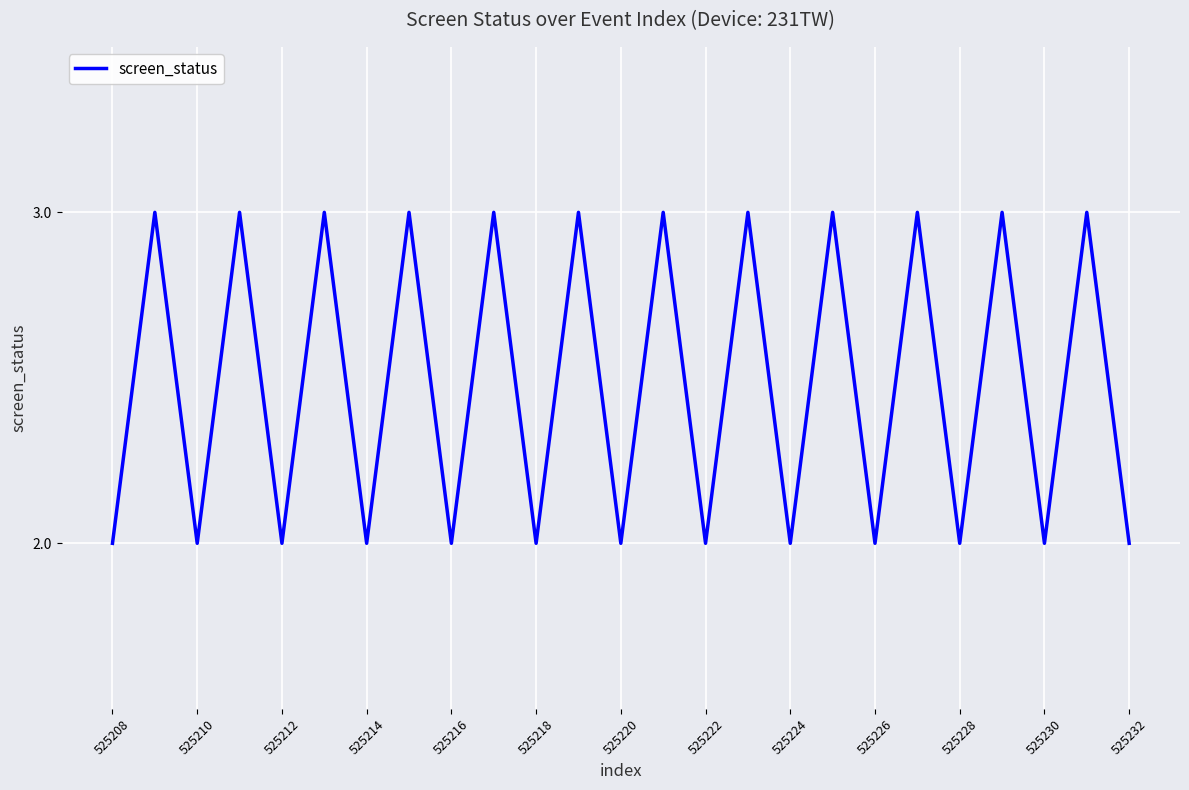

Is this an area chart (filled region under the line)?

No